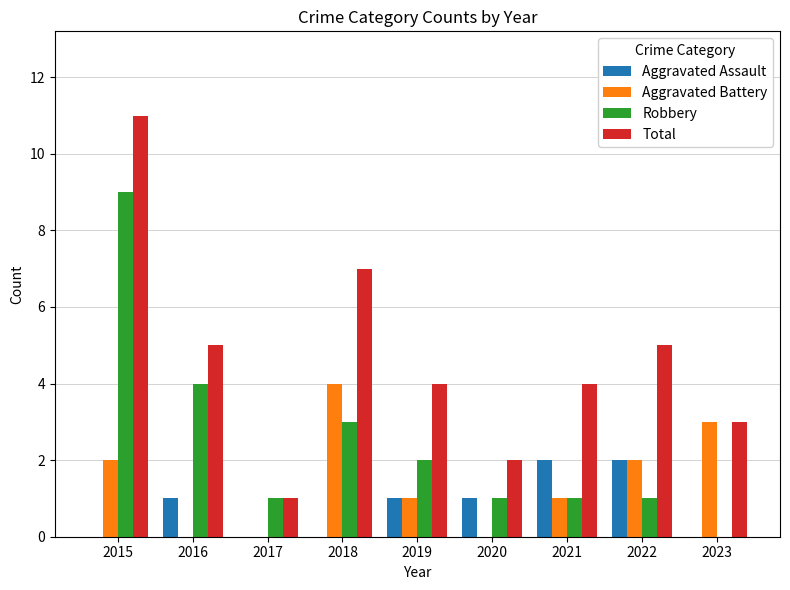

Are the bars horizontal?

No